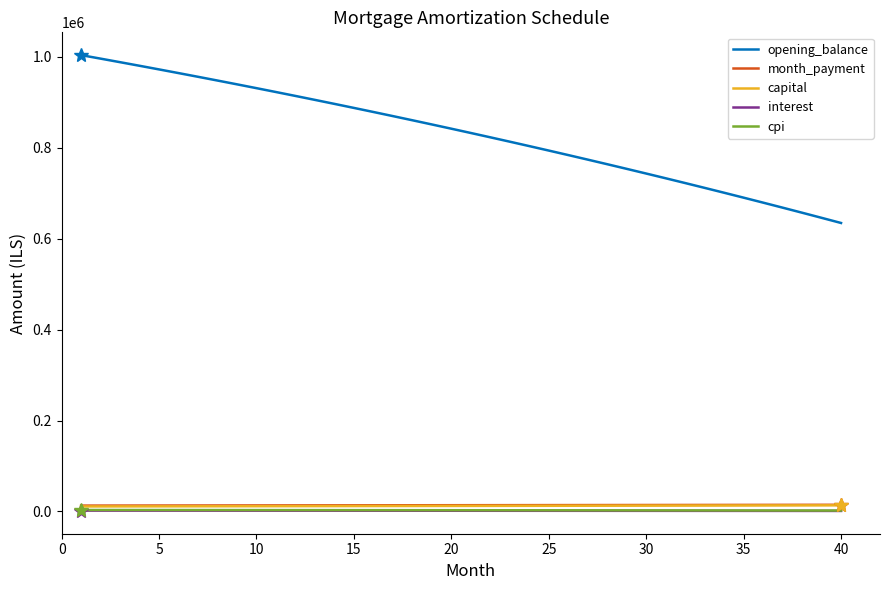

True or false: cpi and interest cross at least once.

False